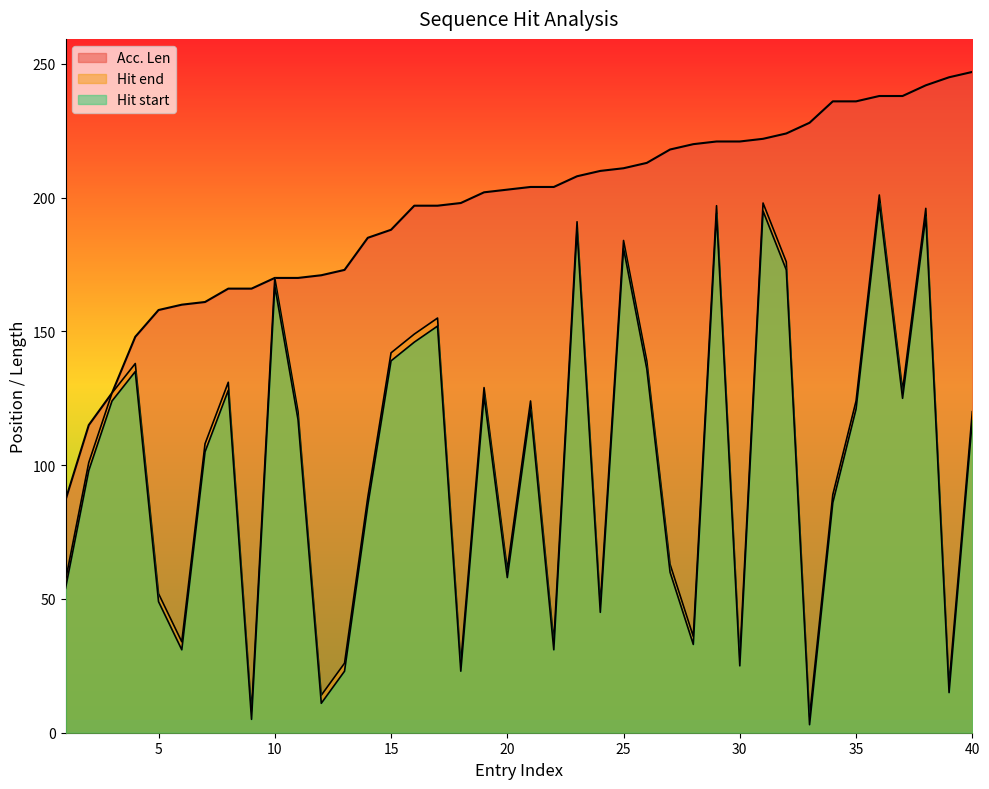

How many lines are shown in the chart?

3